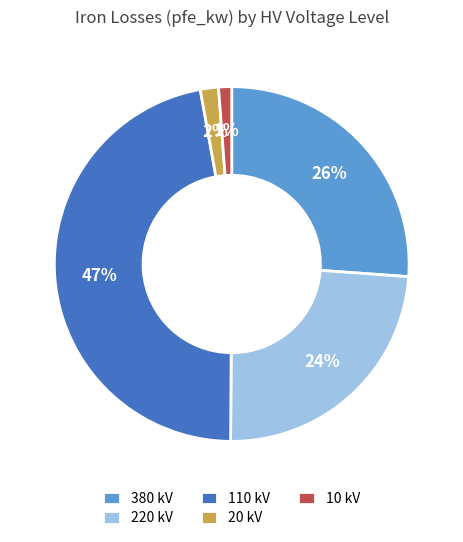

Is there a majority slice in this chart?

No